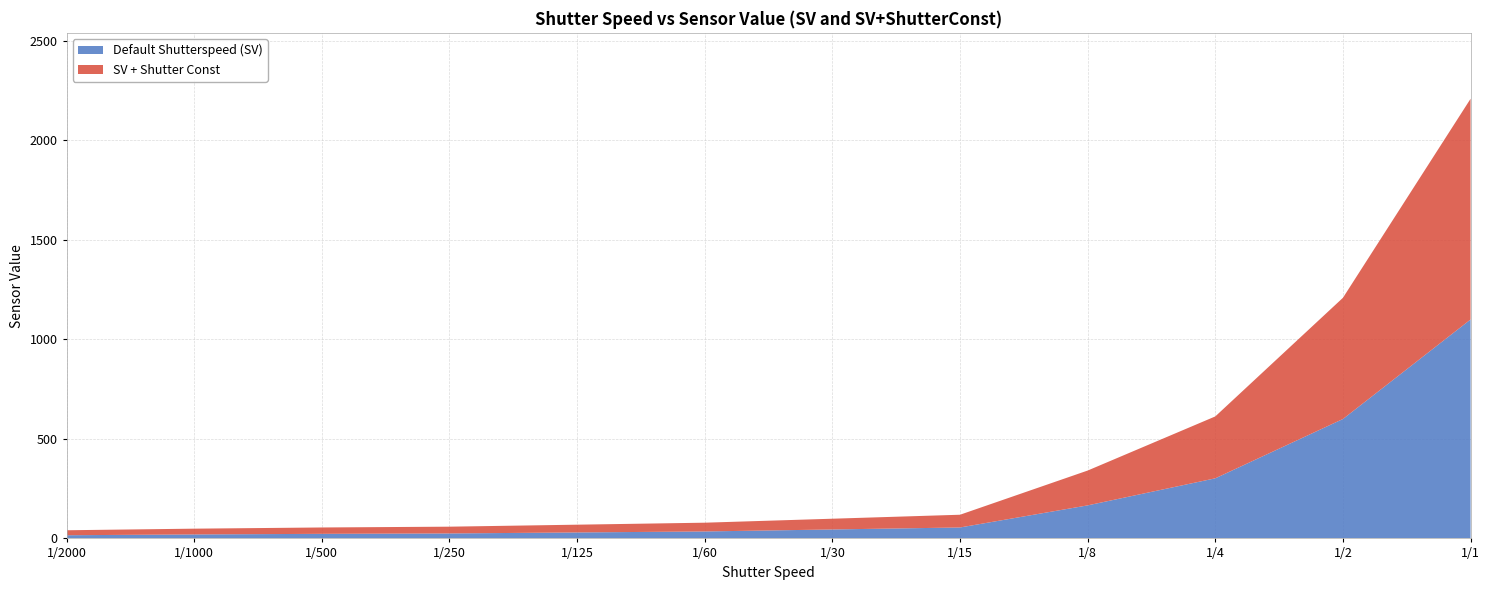

Reading left to right, list all the values displayed in this chart.

Default Shutterspeed (SV): 16	20	23	25	30	35	45	55	166	302	600	1100
SV + Shutter Const: 25	29	32	34	39	44	54	64	175	311	609	1109